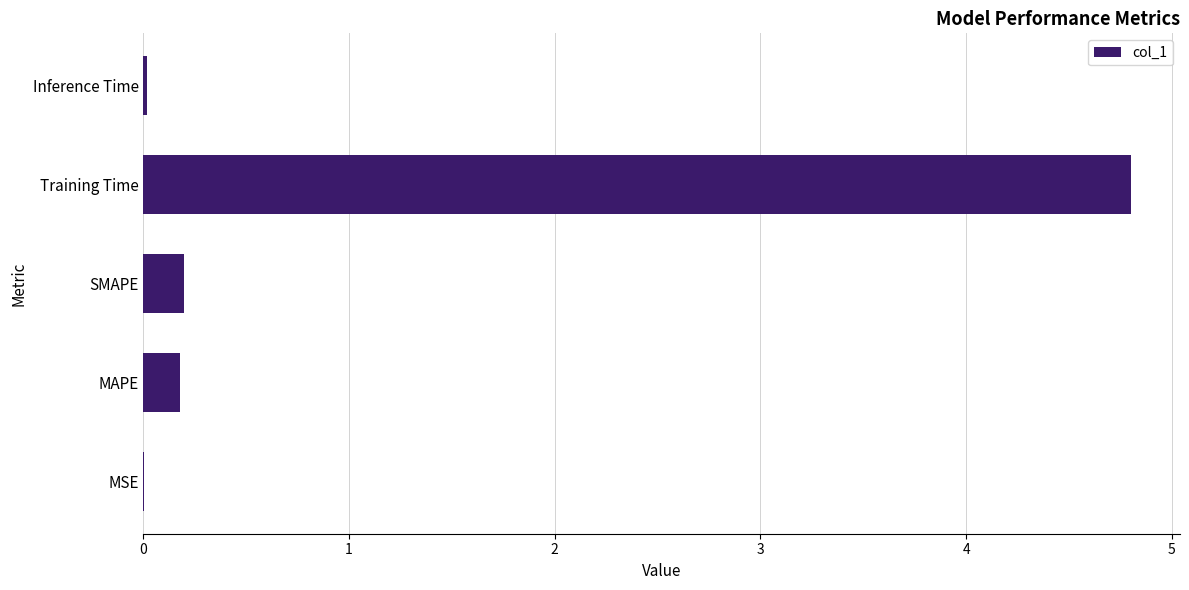

What is the sum of all values?

5.2